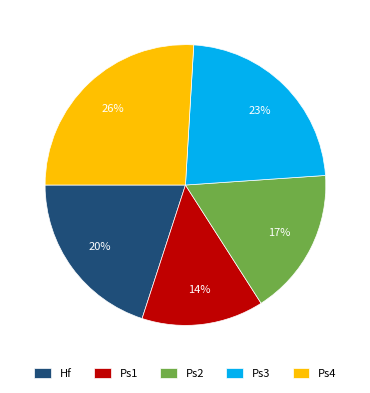

What is the change in value from Historical flow to Pareto solution 1?

-136.8